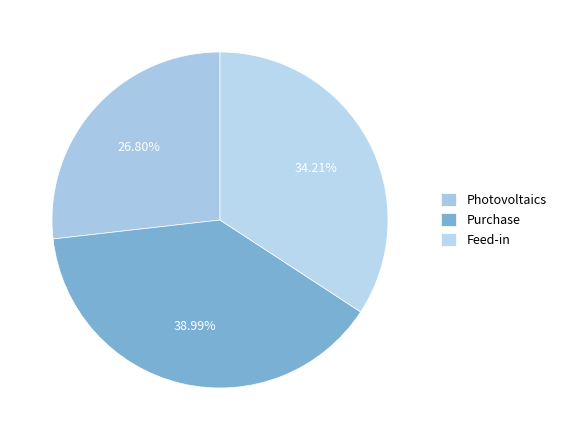

Does Feed-in account for over 50% of the chart?

No